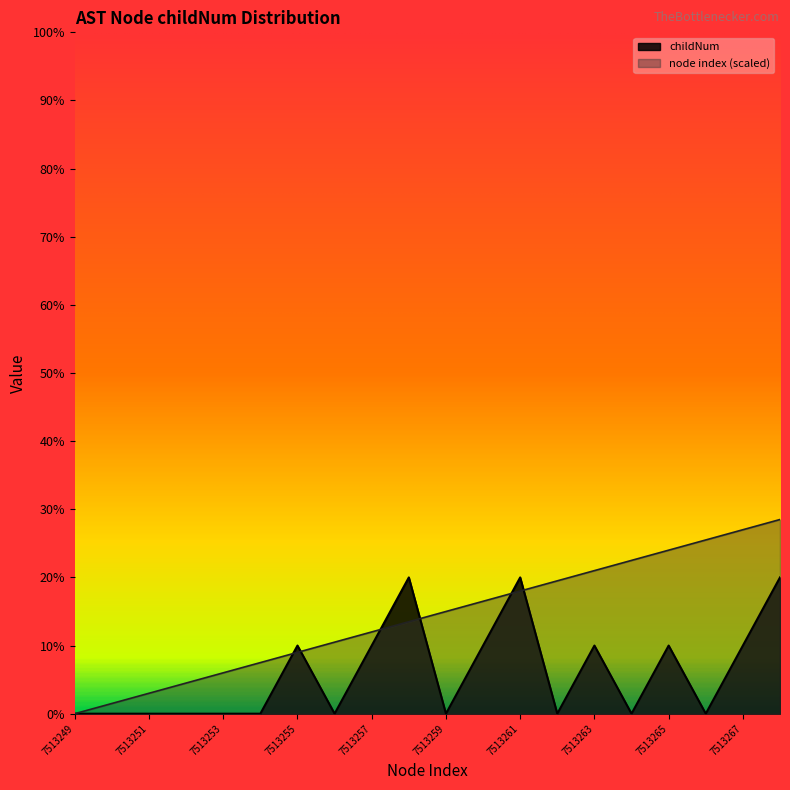

Between 7513249 and 7513268, which series saw the biggest shift?

isCFGNode_count